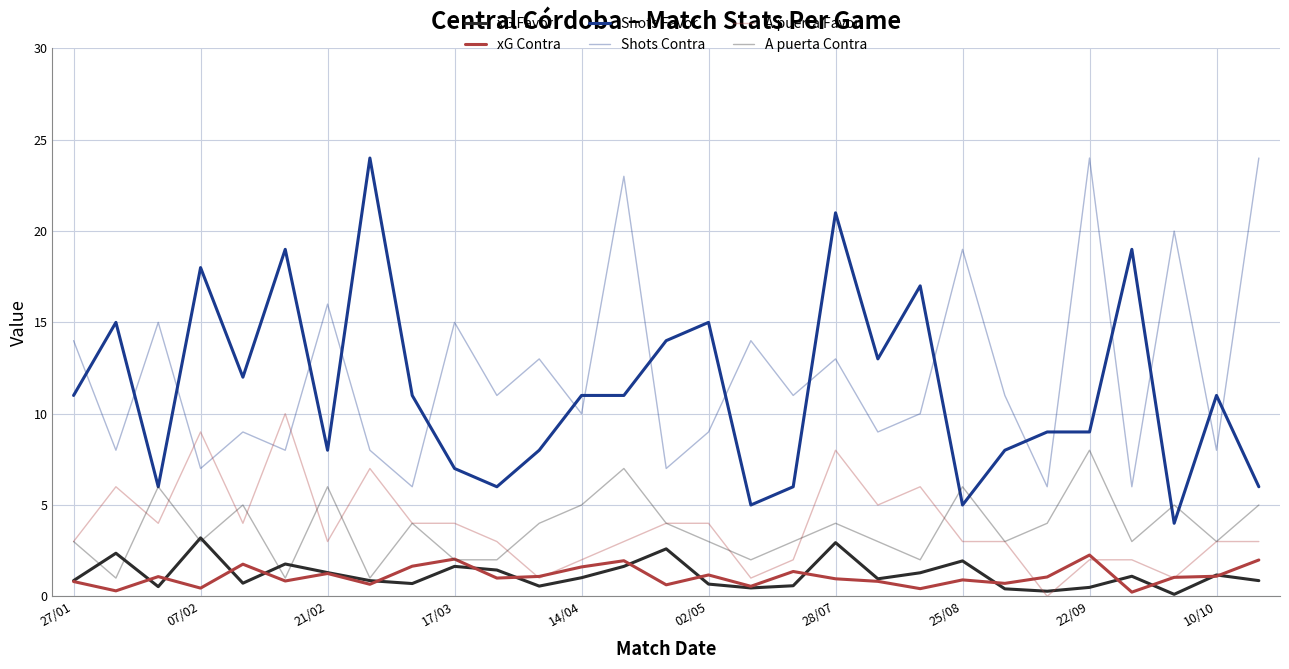

How many lines are shown in the chart?

6